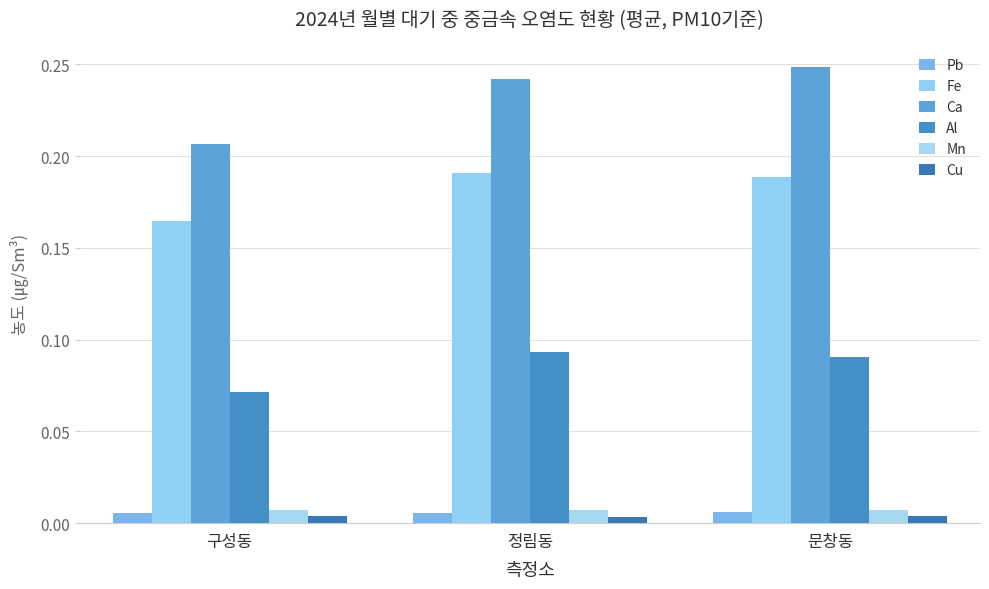

How many groups of bars are there?

3